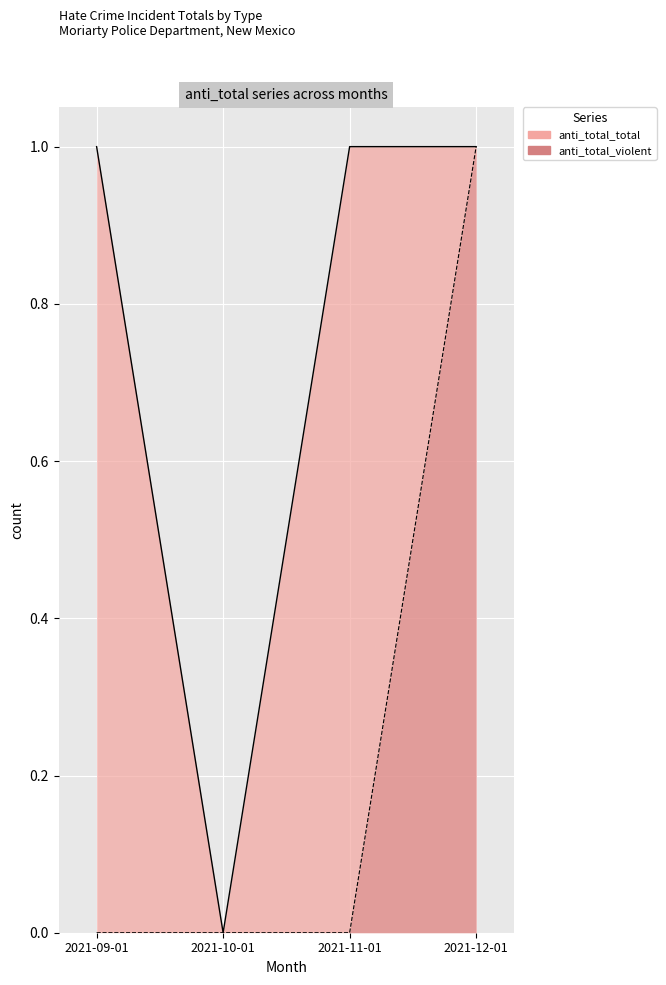

Which has a higher value, 2021-12-01 or 2021-10-01?

2021-12-01